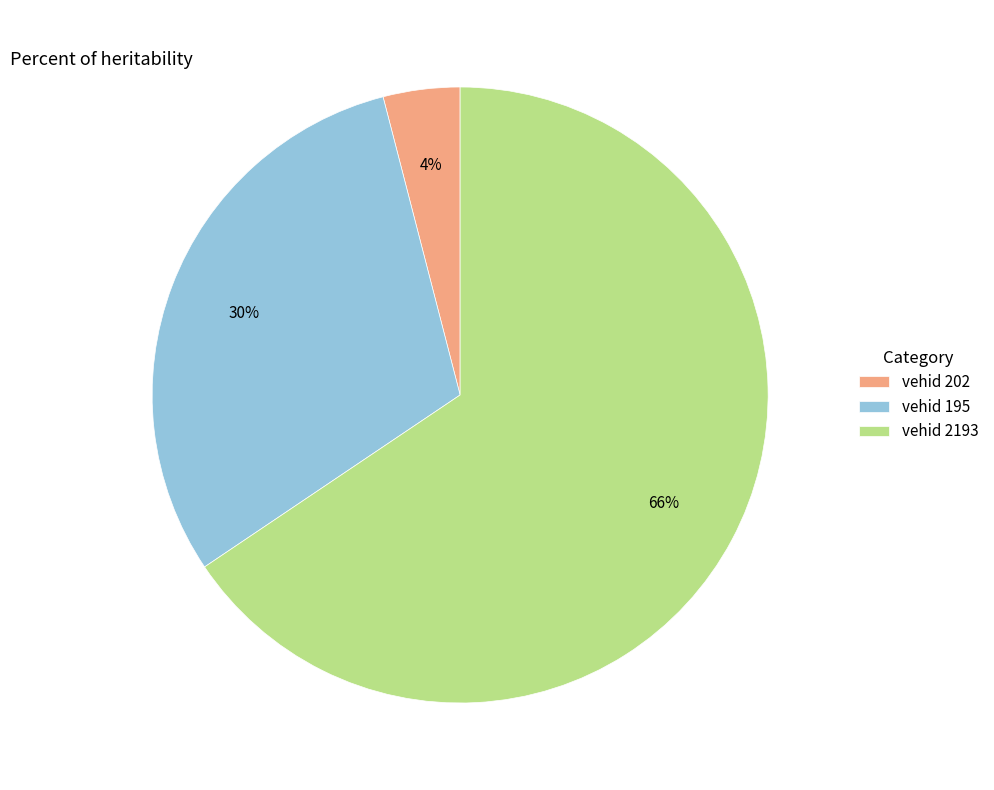

How many slices are in this pie chart?

3